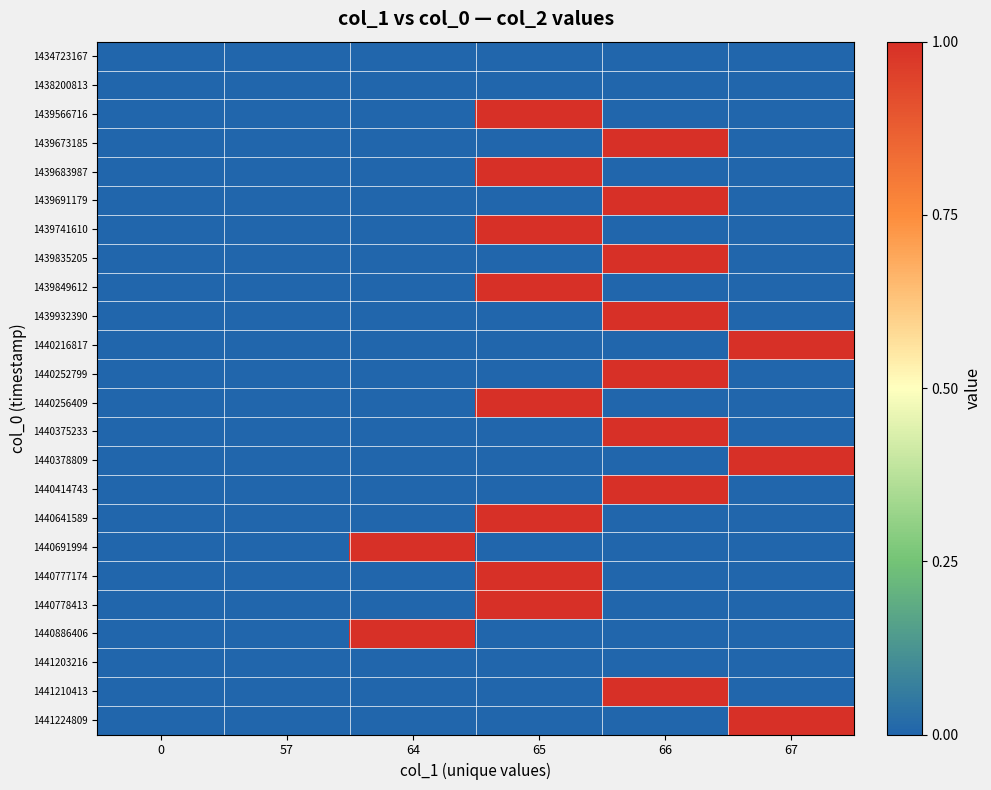

At 65, list the series in order from smallest to largest.

1434723167, 1438200813, 1439673185, 1439691179, 1439835205, 1439932390, 1440216817, 1440252799, 1440375233, 1440378809, 1440414743, 1440691994, 1440886406, 1441203216, 1441210413, 1441224809, 1439566716, 1439683987, 1439741610, 1439849612, 1440256409, 1440641589, 1440777174, 1440778413